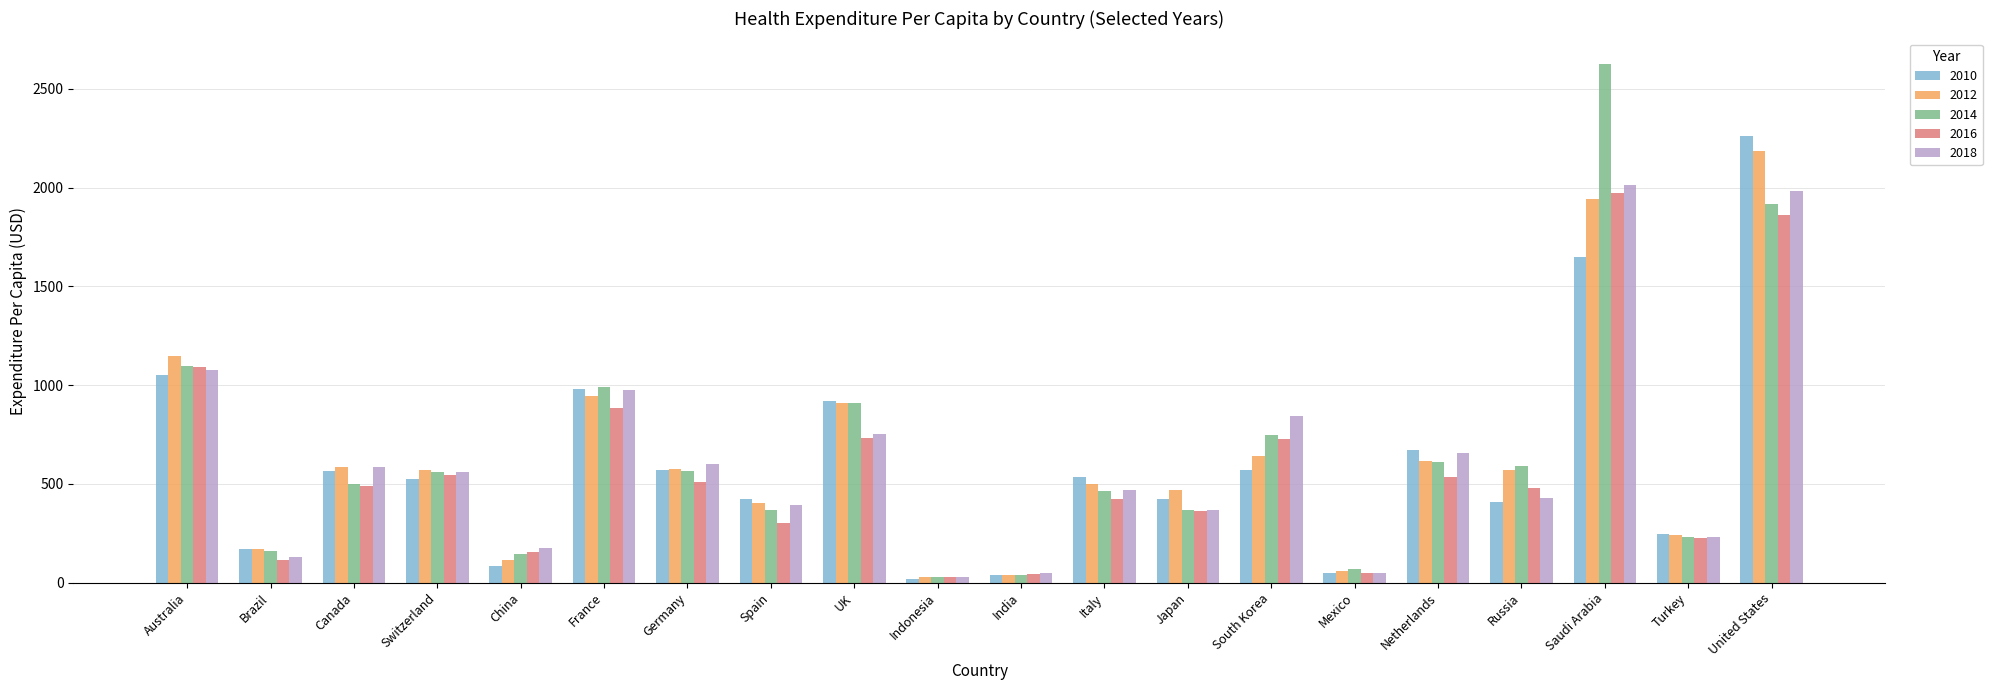

The 2012 series shows 2185.4 at United States. True or false?

True